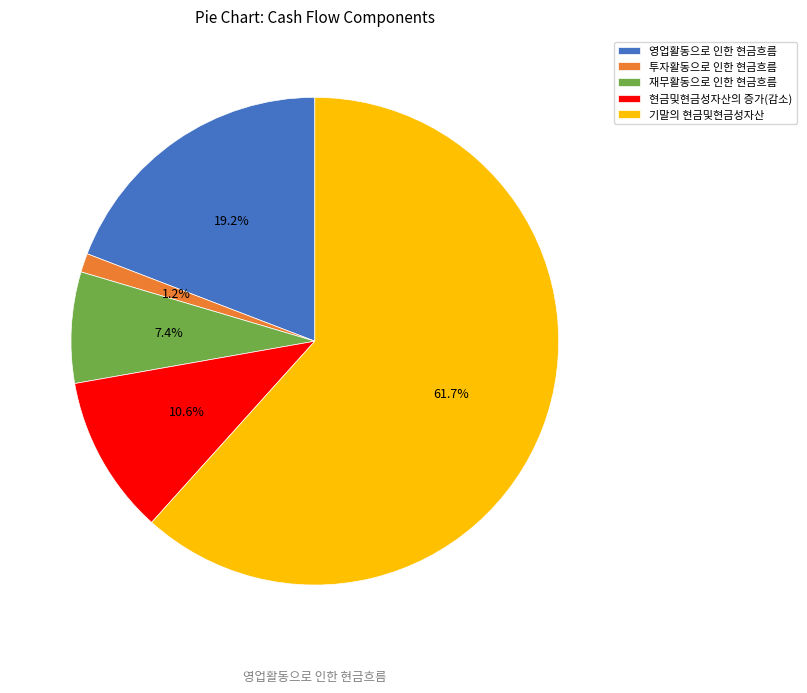

Which slice is the smallest?

투자활동으로 인한 현금흐름